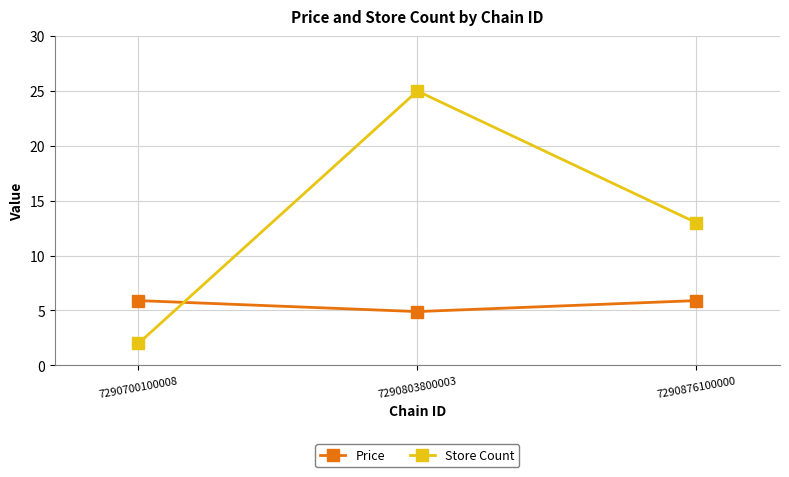

Which series has the largest total across all categories?

Store Count